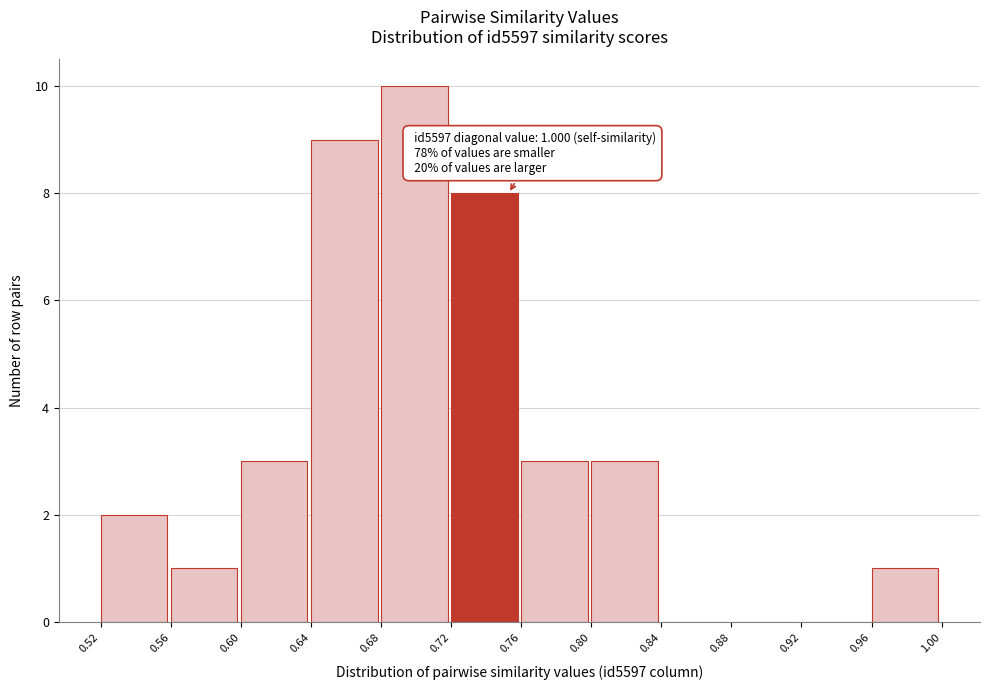

Which range on the x-axis has the tallest bar?

0.68 to 0.72